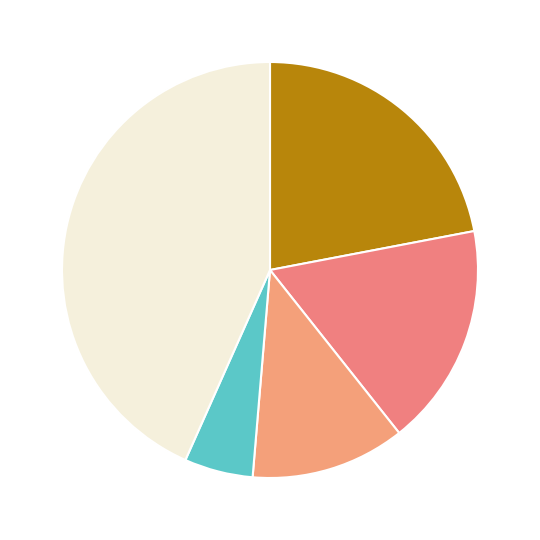

Which slice is the largest?

Robbery